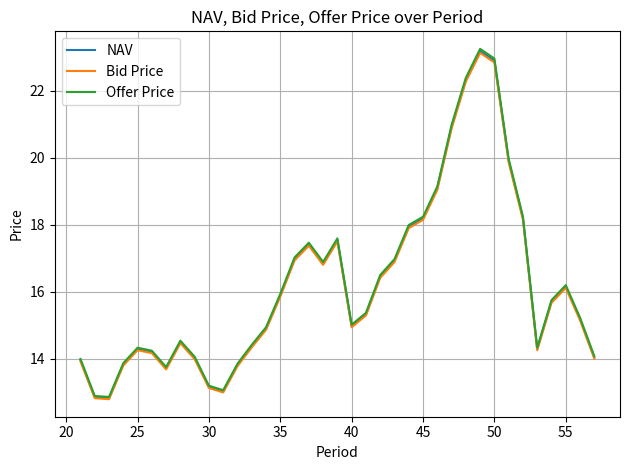

Which series has the largest range (max minus min)?

Offer Price